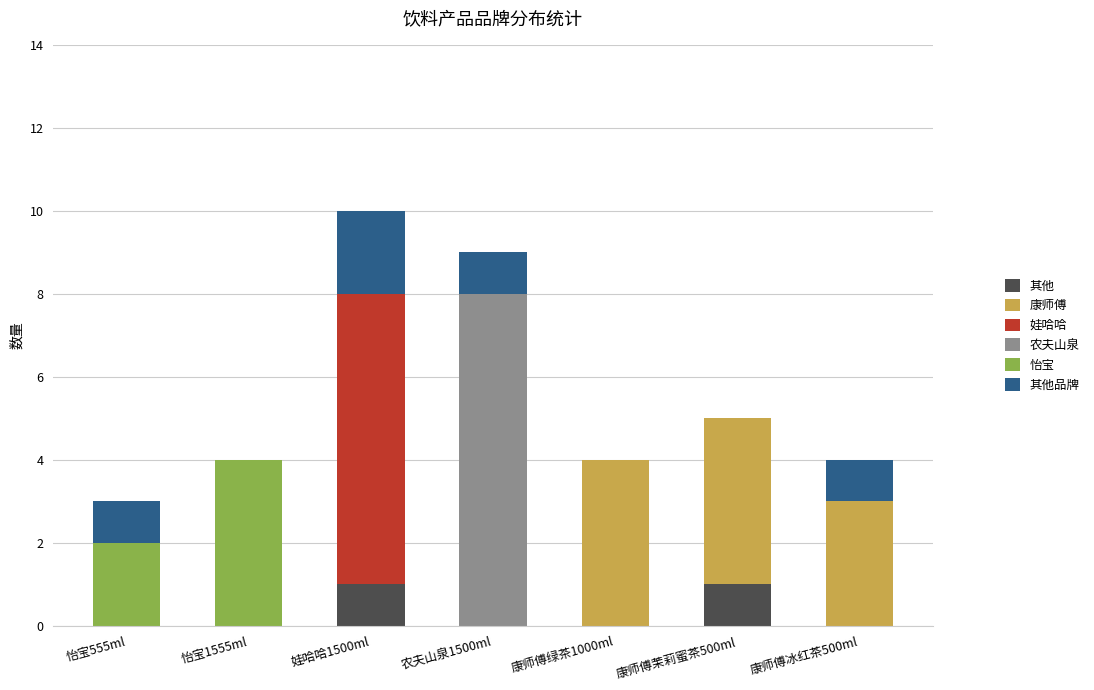

What is the total value across all series at 娃哈哈1500ml?

10